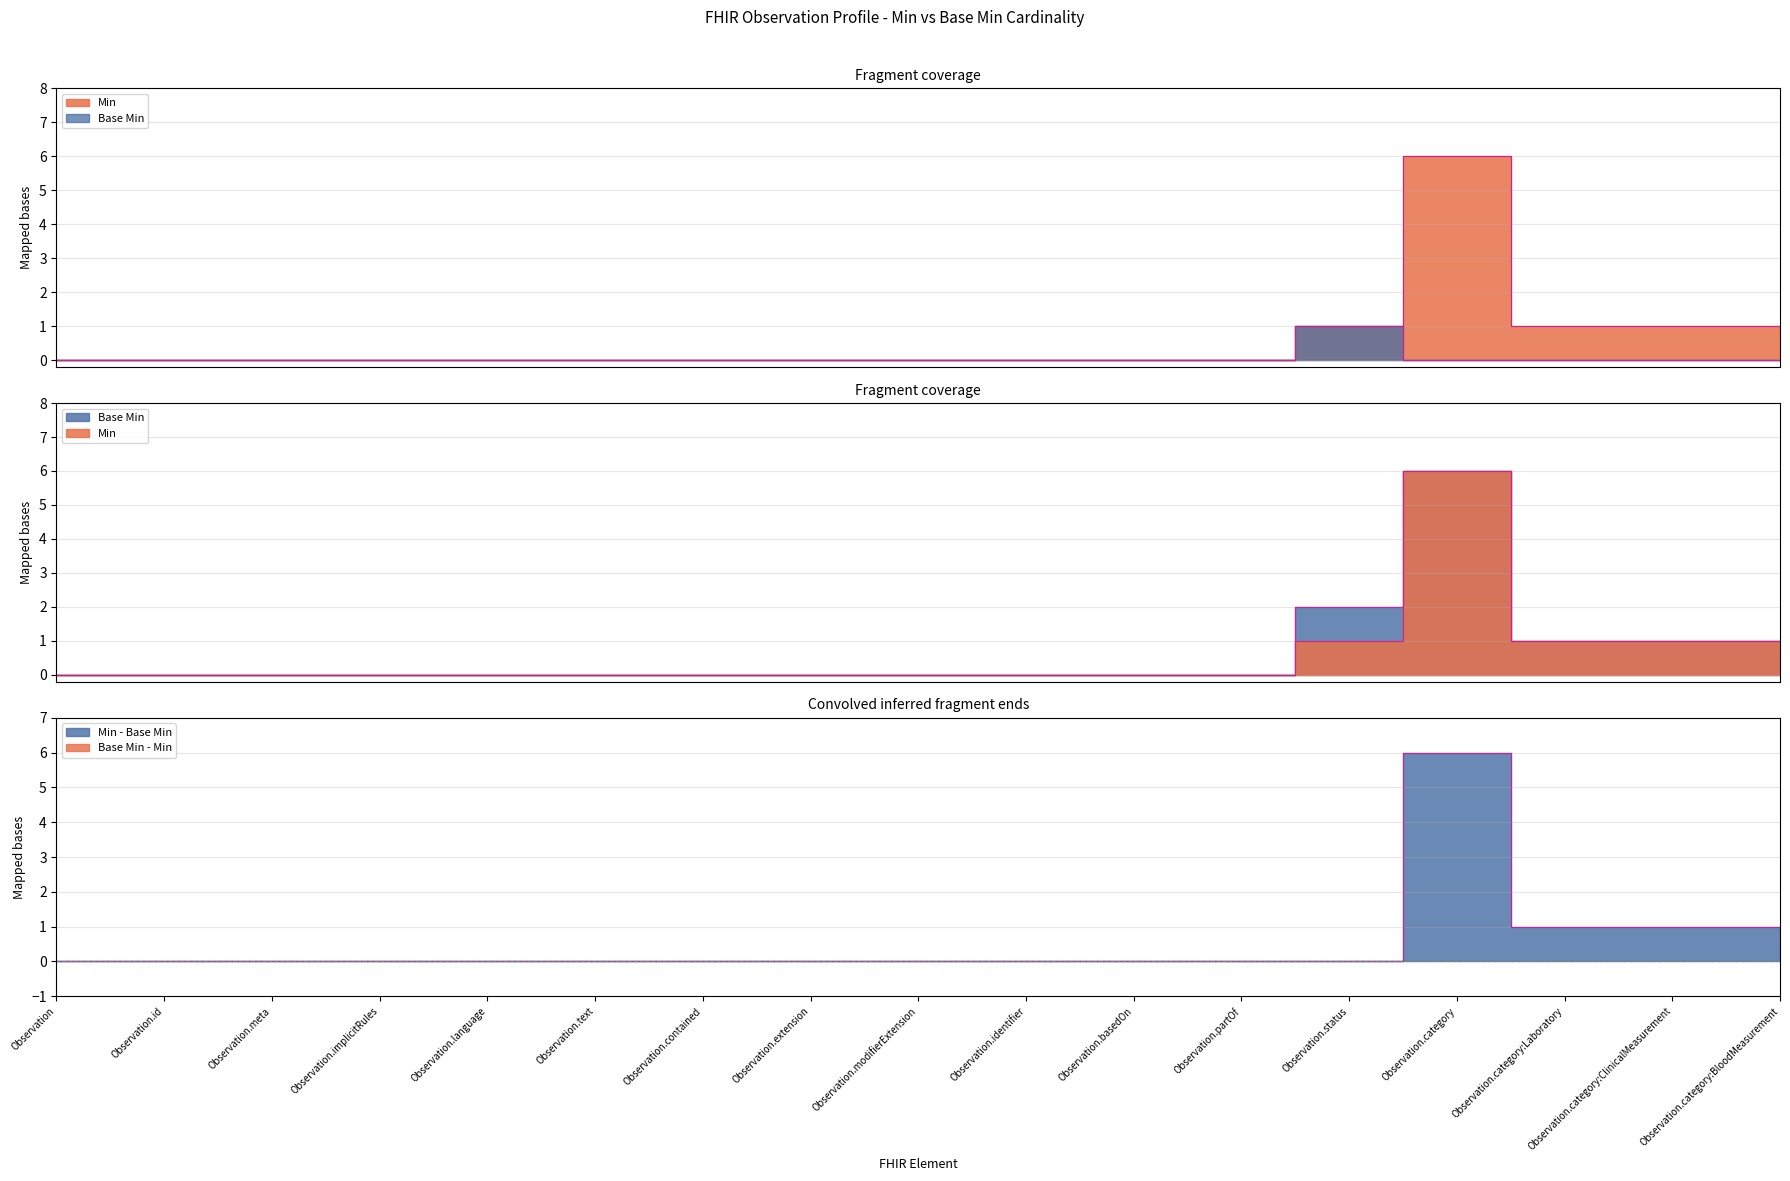

What is the label of the 6th point from the left?

Observation.text